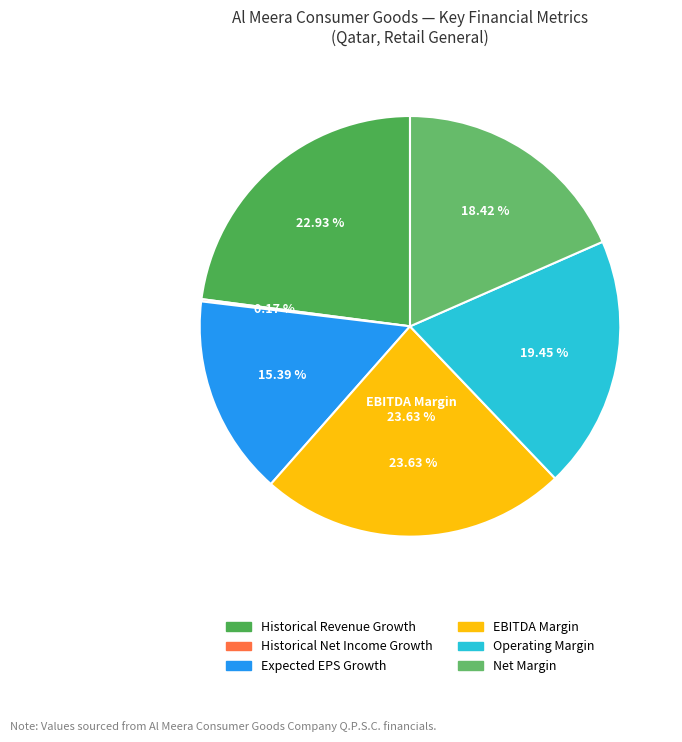

How many slices are in this pie chart?

2